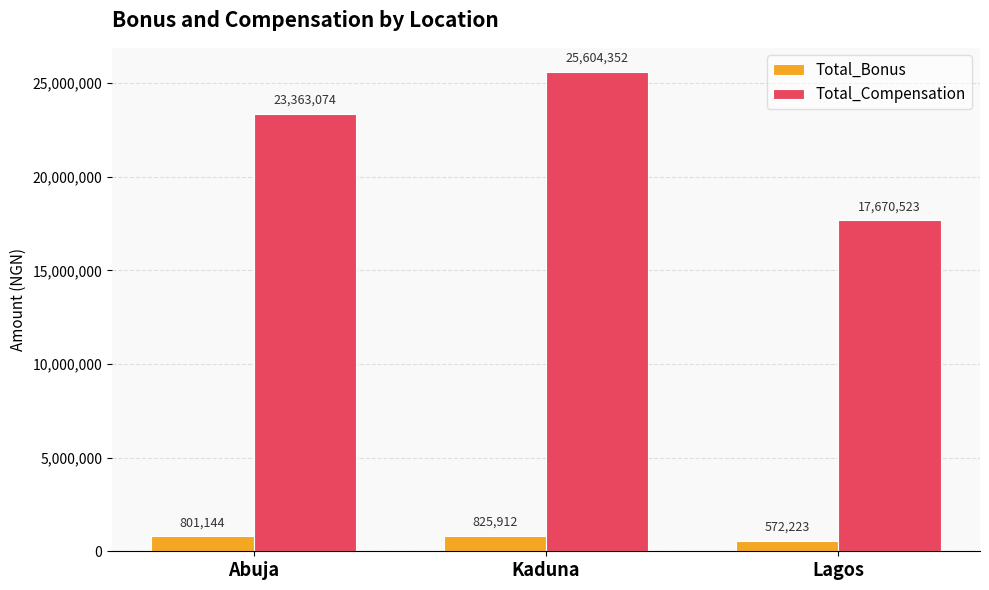

Which series has the largest range (max minus min)?

Total_Compensation